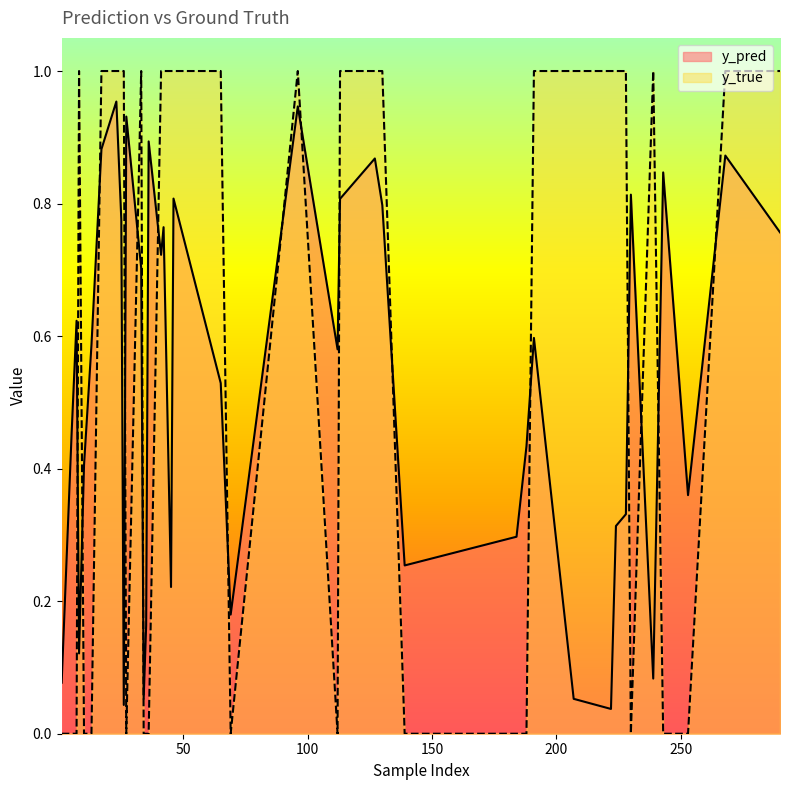

What is the sum of all y_true values?

23.0